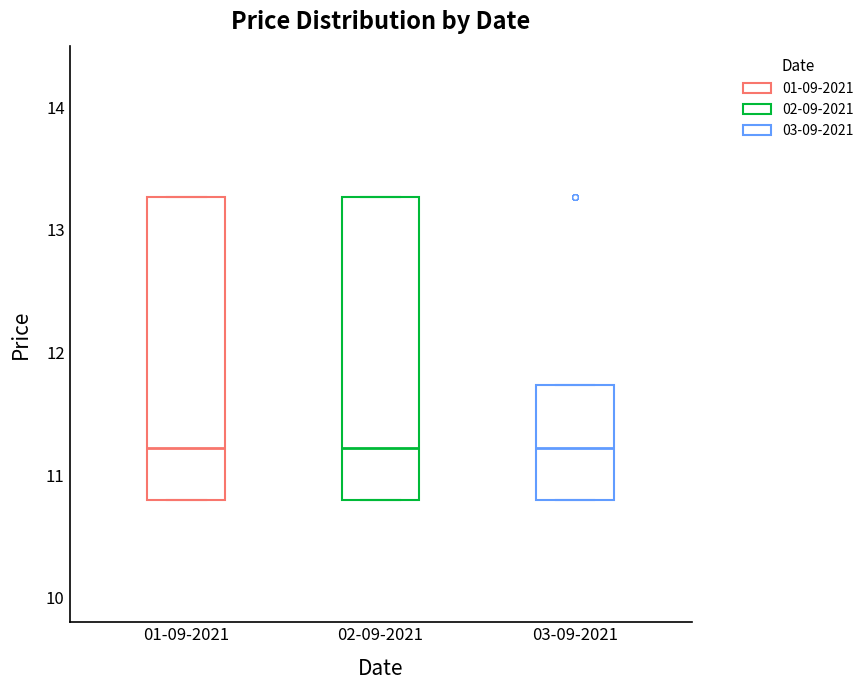

Reading left to right, transcribe this box plot: for each box, give where its median line is, the range the box spans, and where its two whiskers end, as read against the y-axis. The values are not printed on the chart, so give them approximately, as read against the axis.

01-09-2021: median 11.2, box 10.8 to 13.3, whiskers 10.8 to 13.3
02-09-2021: median 11.2, box 10.8 to 13.3, whiskers 10.8 to 13.3
03-09-2021: median 11.2, box 10.8 to 11.7, whiskers 10.8 to 11.7